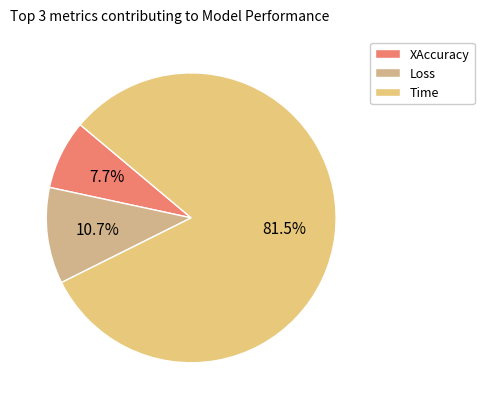

Combined, what portion of the pie is Time and XAccuracy?

89.3%